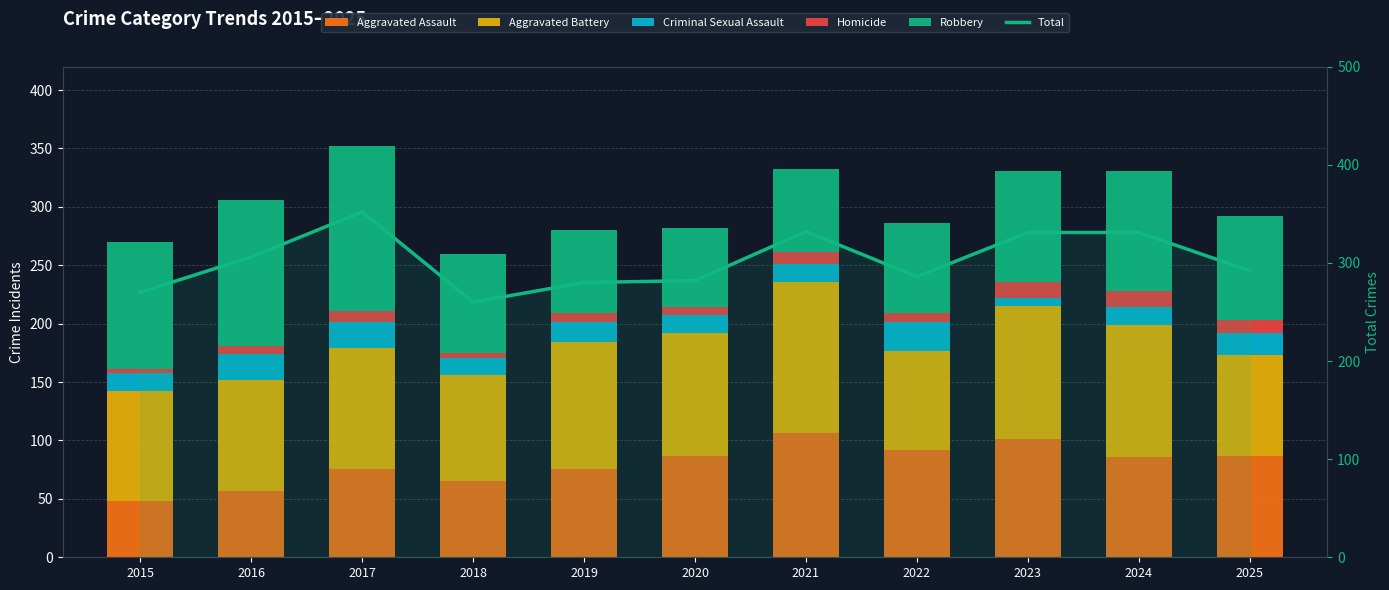

Reading right to left, list all the values displayed in this chart.

Aggravated Assault: 2025=87	2024=86	2023=101	2022=92	2021=106	2020=87	2019=76	2018=65	2017=76	2016=57	2015=48
Aggravated Battery: 2025=86	2024=113	2023=114	2022=85	2021=130	2020=105	2019=108	2018=91	2017=103	2016=95	2015=94
Criminal Sexual Assault: 2025=19	2024=15	2023=7	2022=24	2021=15	2020=15	2019=17	2018=15	2017=22	2016=22	2015=16
Homicide: 2025=11	2024=14	2023=14	2022=8	2021=10	2020=7	2019=8	2018=4	2017=10	2016=7	2015=3
Robbery: 2025=89	2024=103	2023=95	2022=77	2021=71	2020=68	2019=71	2018=85	2017=141	2016=125	2015=109
Total: 2025=292	2024=331	2023=331	2022=286	2021=332	2020=282	2019=280	2018=260	2017=352	2016=306	2015=270